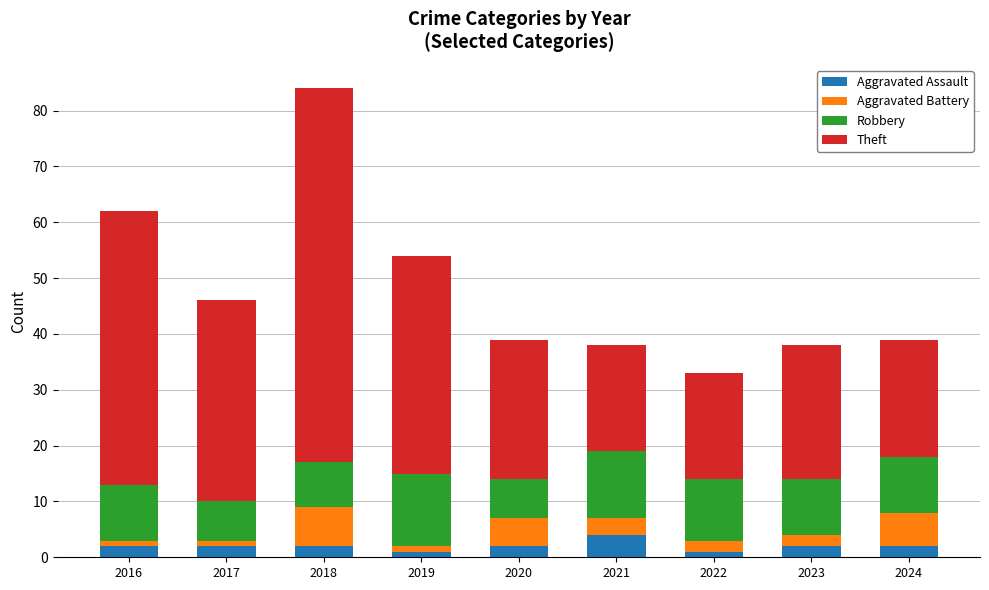

At which category is the sum across all series the highest?

2018